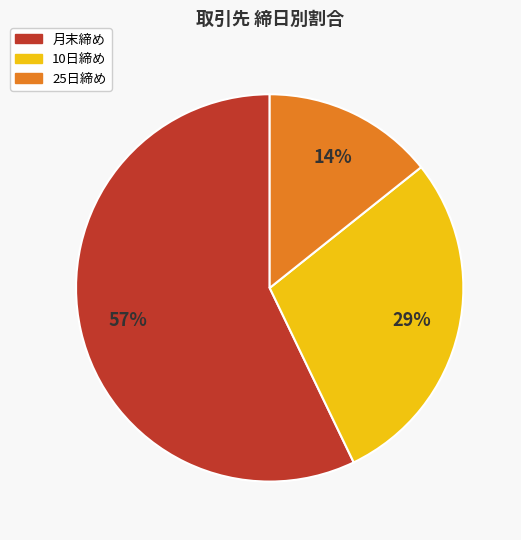

To the nearest percent, what is the average slice percentage?

33%